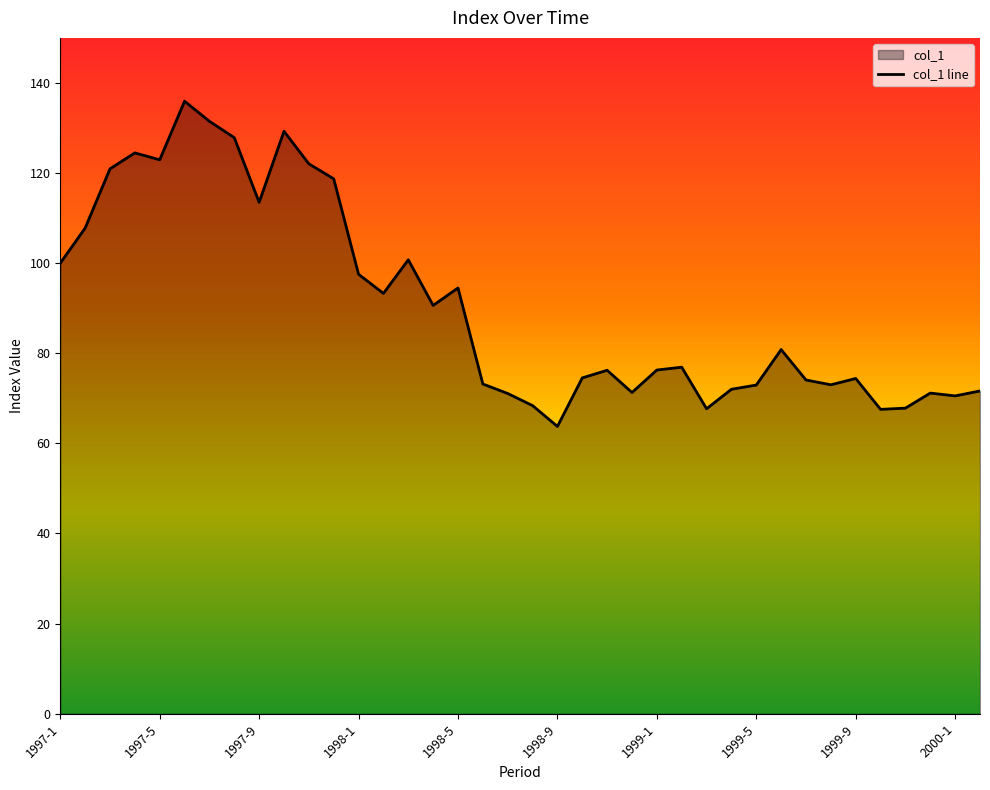

Rank the categories by value from highest to lowest.

1997-6, 1997-7, 1997-10, 1997-8, 1997-4, 1997-5, 1997-11, 1997-3, 1997-12, 1997-9, 1997-2, 1998-3, 1997-1, 1998-1, 1998-5, 1998-2, 1998-4, 1999-6, 1999-2, 1999-1, 1998-11, 1998-10, 1999-9, 1999-7, 1998-6, 1999-8, 1999-5, 1999-4, 2000-2, 1998-12, 1999-12, 1998-7, 2000-1, 1998-8, 1999-11, 1999-3, 1999-10, 1998-9